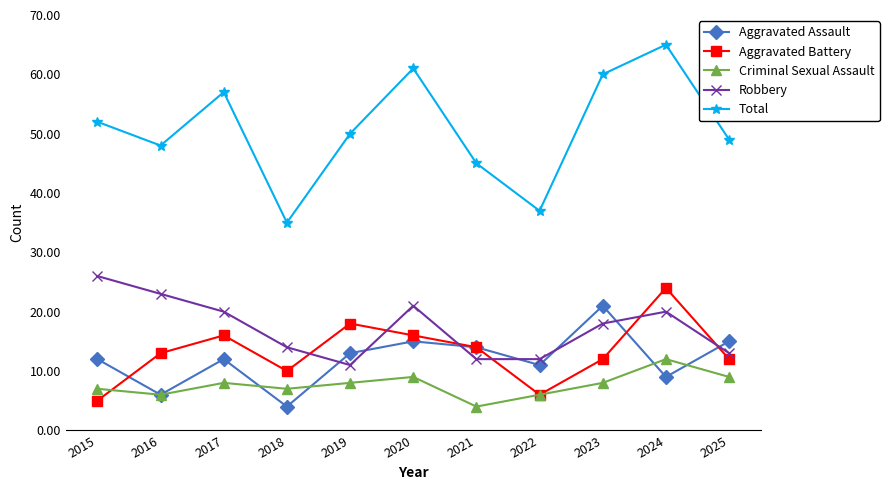

Reading left to right, list all the values displayed in this chart.

Aggravated Assault: 12	6	12	4	13	15	14	11	21	9	15
Aggravated Battery: 5	13	16	10	18	16	14	6	12	24	12
Criminal Sexual Assault: 7	6	8	7	8	9	4	6	8	12	9
Robbery: 26	23	20	14	11	21	12	12	18	20	13
Total: 52	48	57	35	50	61	45	37	60	65	49